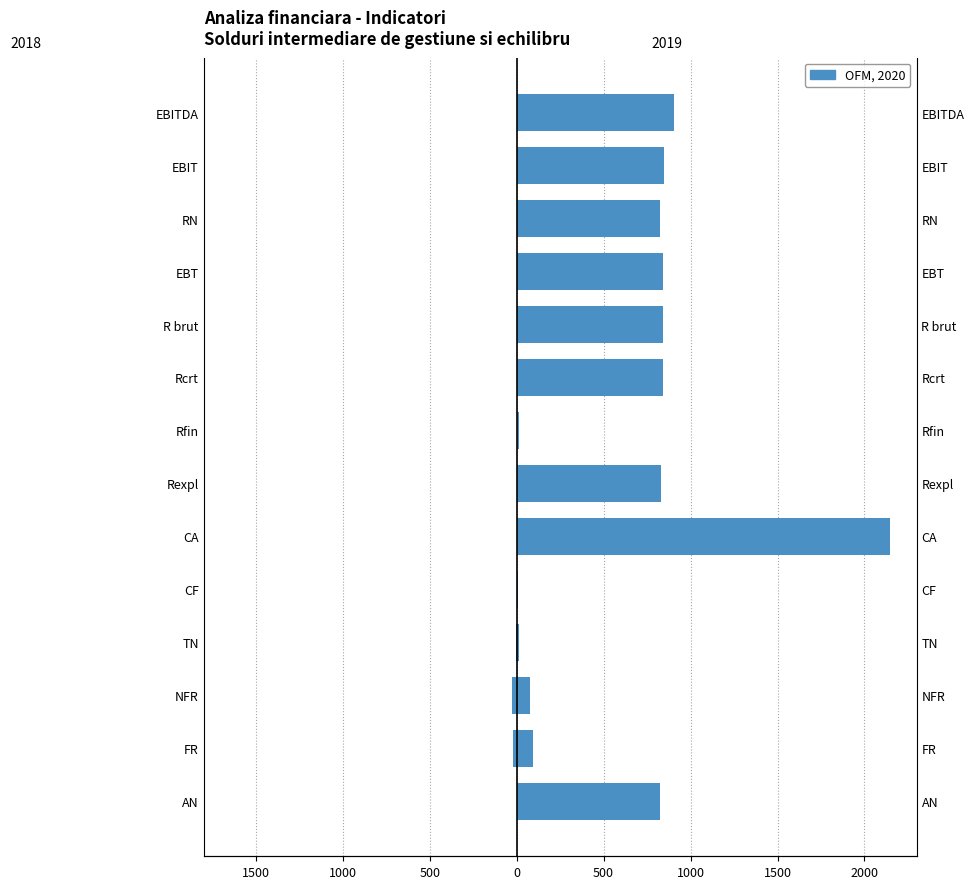

Rank the categories by value from lowest to highest.

CF, Rfin, TN, NFR, FR, AN, RN, Rexpl, Rcrt, R brut, EBT, EBIT, EBITDA, CA